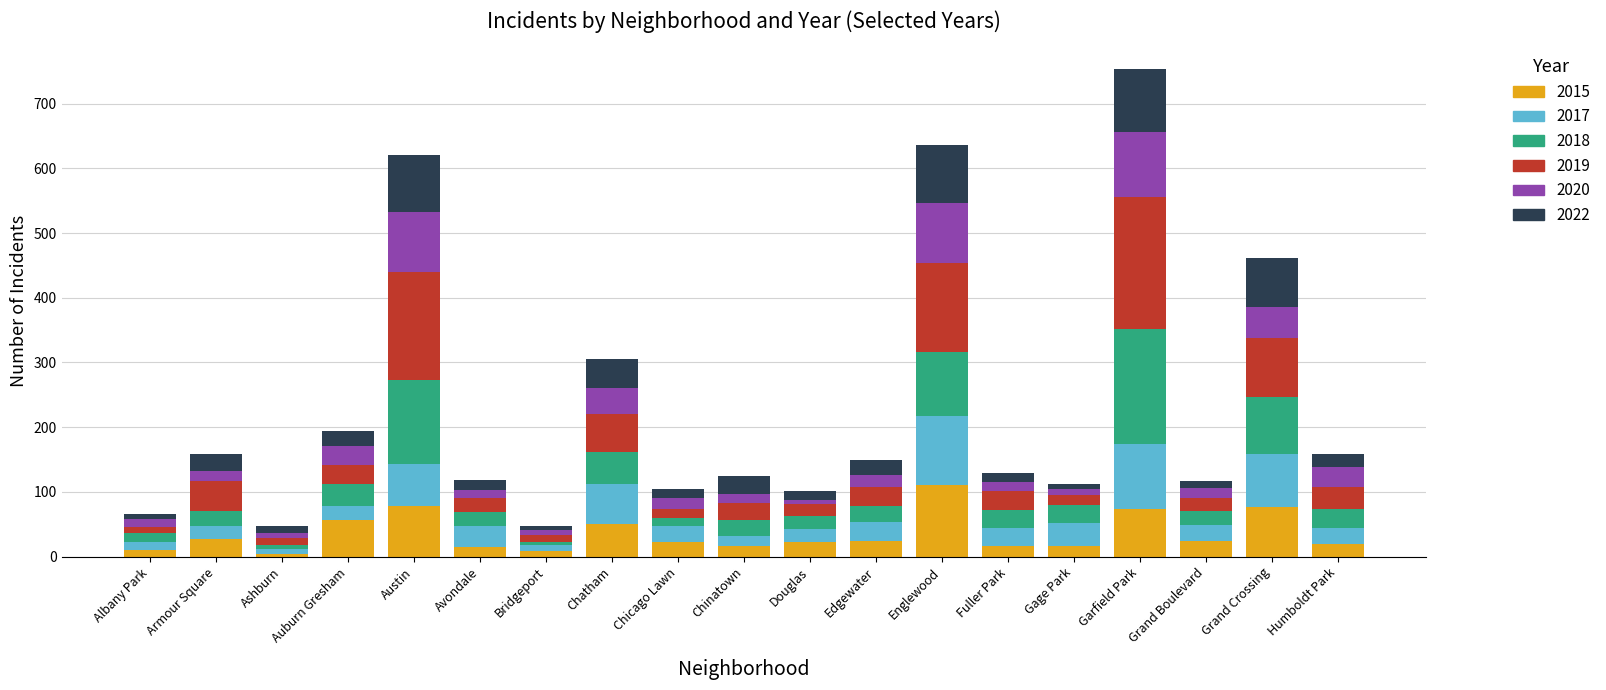

What is the maximum value for 2015?

111